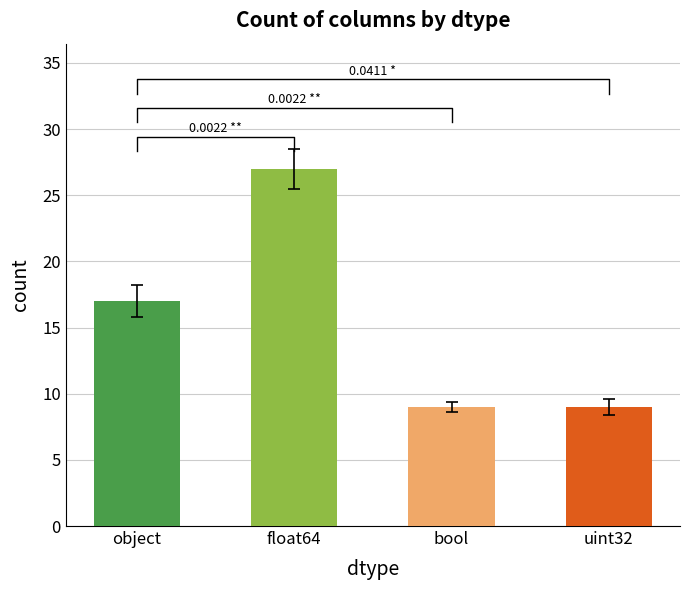

Does the chart contain stacked bars?

No